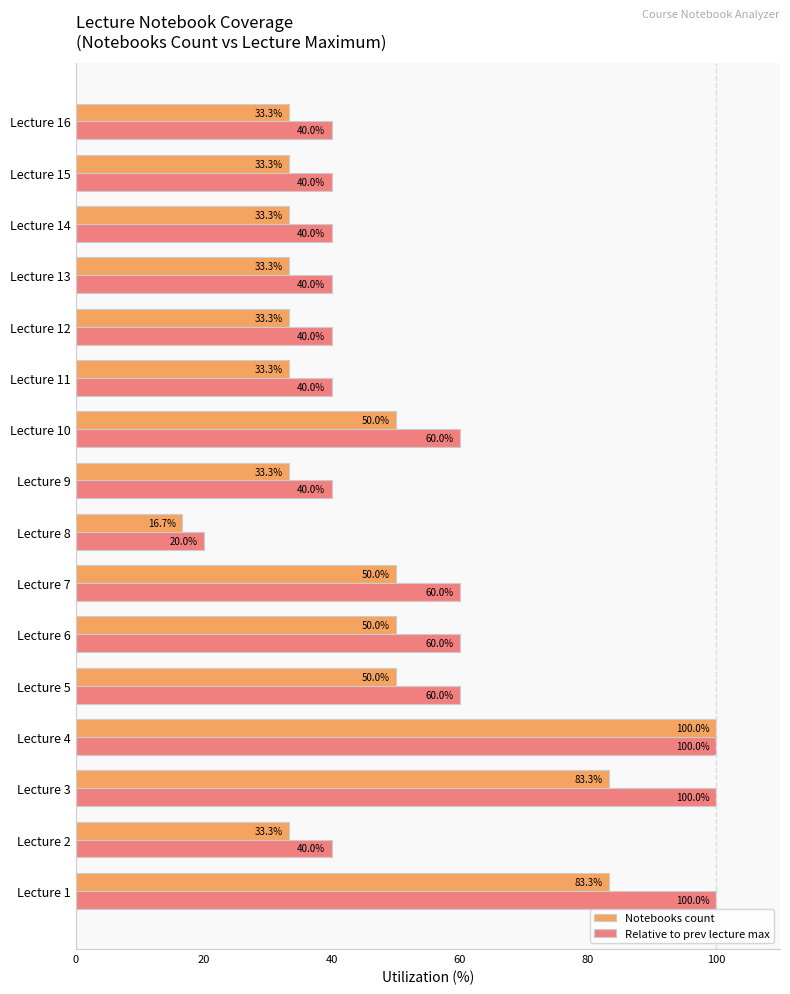

Rank the series by their average value, from highest to lowest.

Relative to prev lecture max, Notebooks count